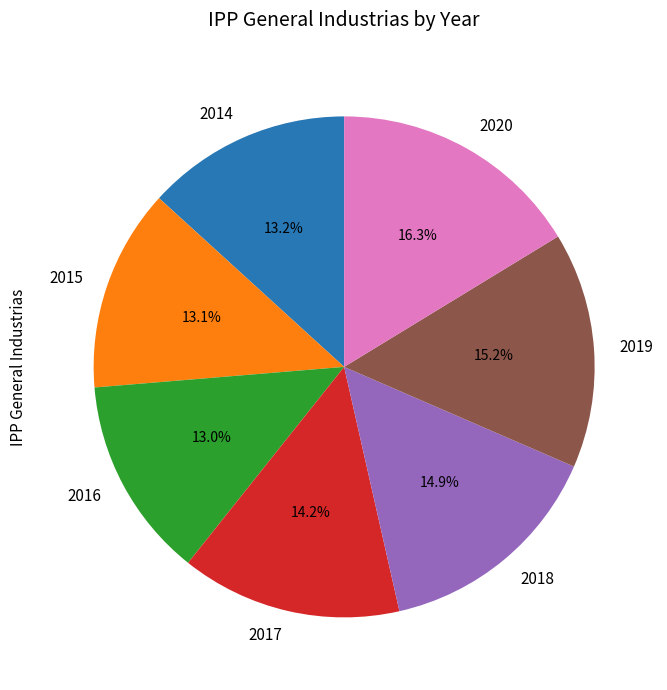

To the nearest percent, what is the difference between the largest and smallest slice percentages?

3%